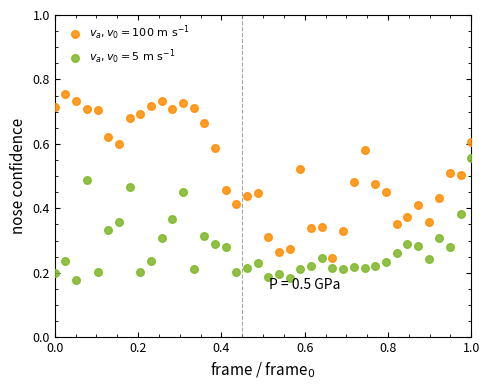

Which series contains the highest Y value?

$v_a, v_0 = 100\ \mathrm{m\ s^{-1}}$